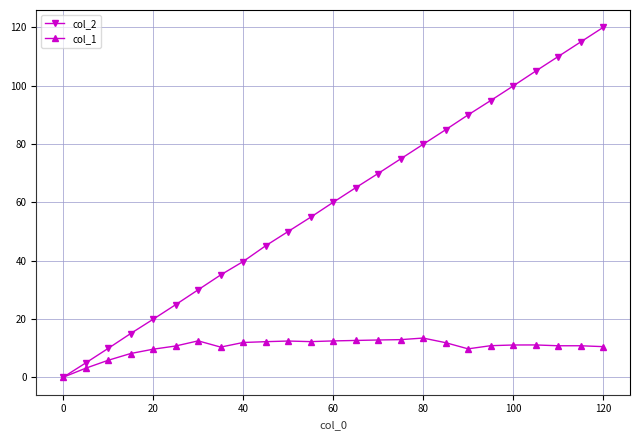

What is the value of the col_1 point at the 3rd from the left?

5.8